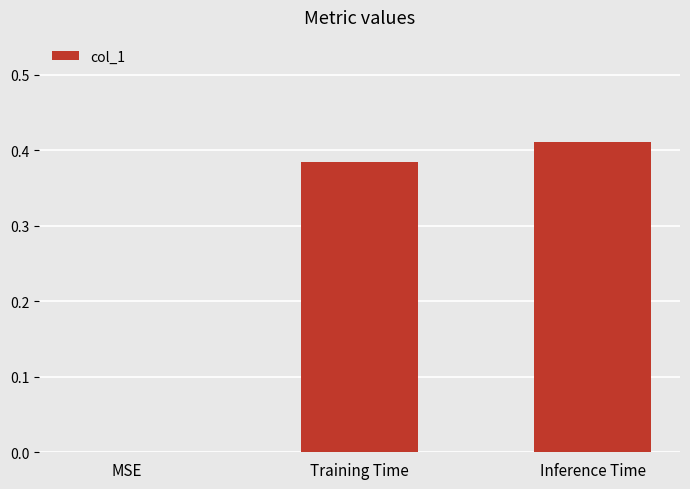

Between Training Time and Inference Time, which is larger?

Inference Time